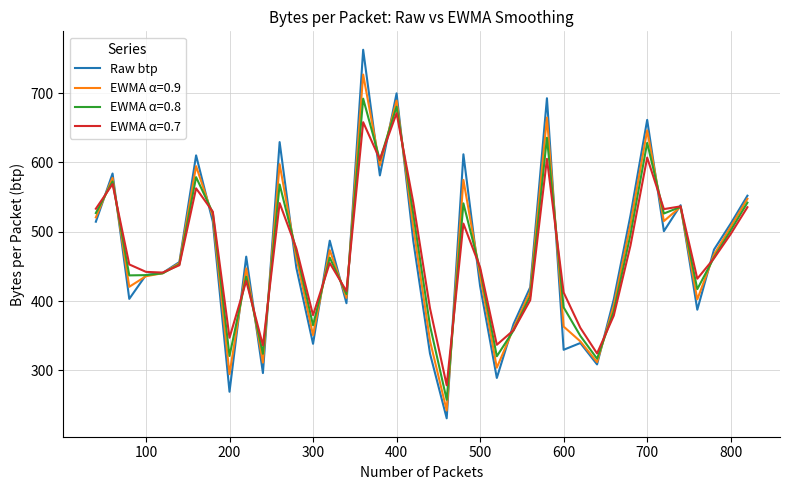

Does the chart display data point markers on the line(s)?

No